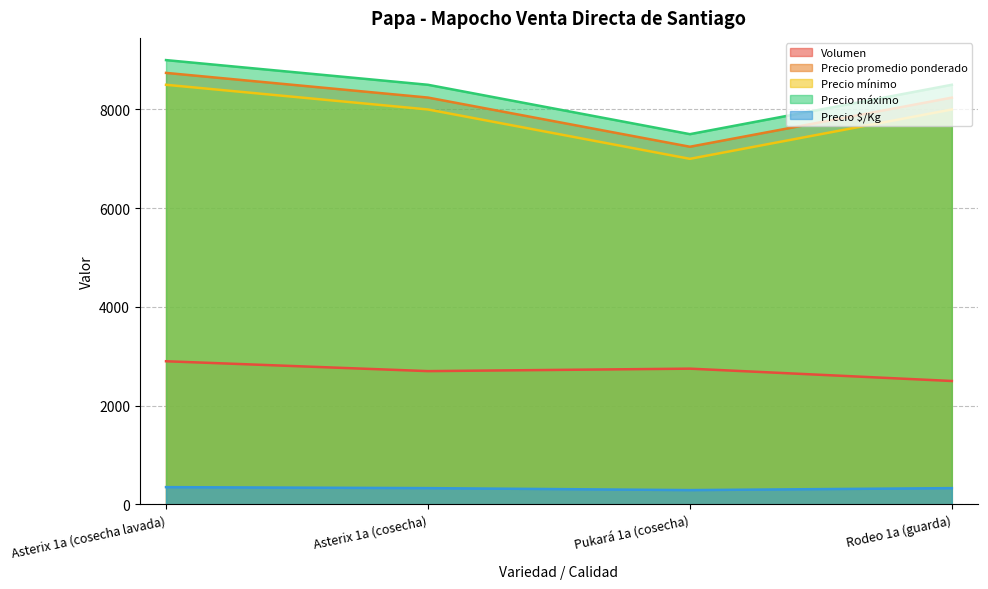

What is the maximum value for Precio promedio ponderado?

8741